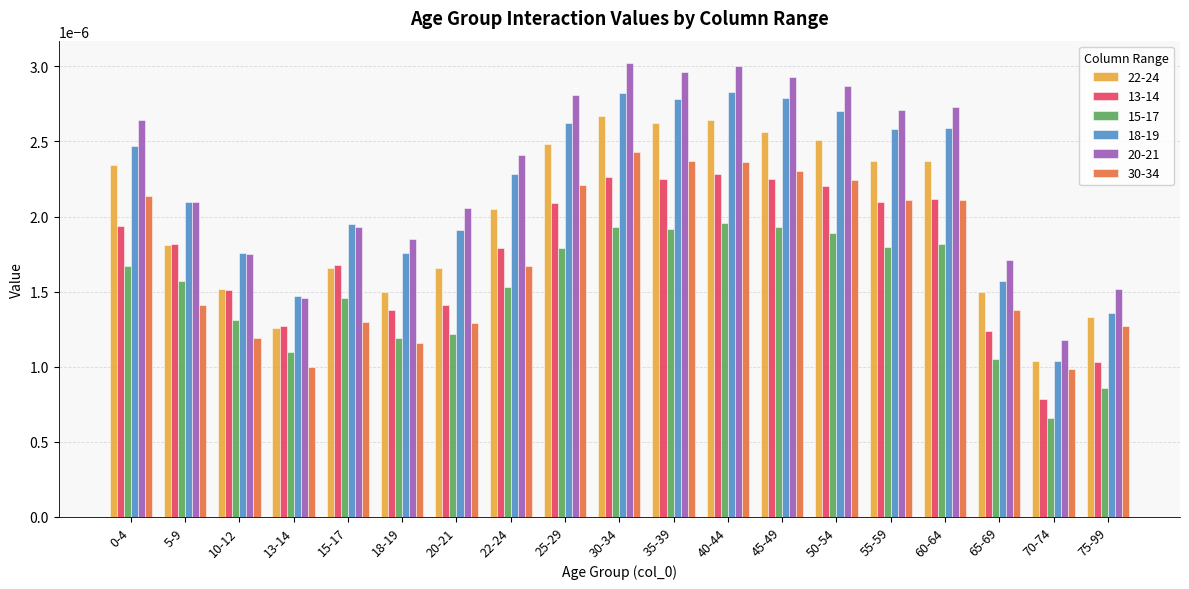

How many 13-14 values are between 0 and 1?

19